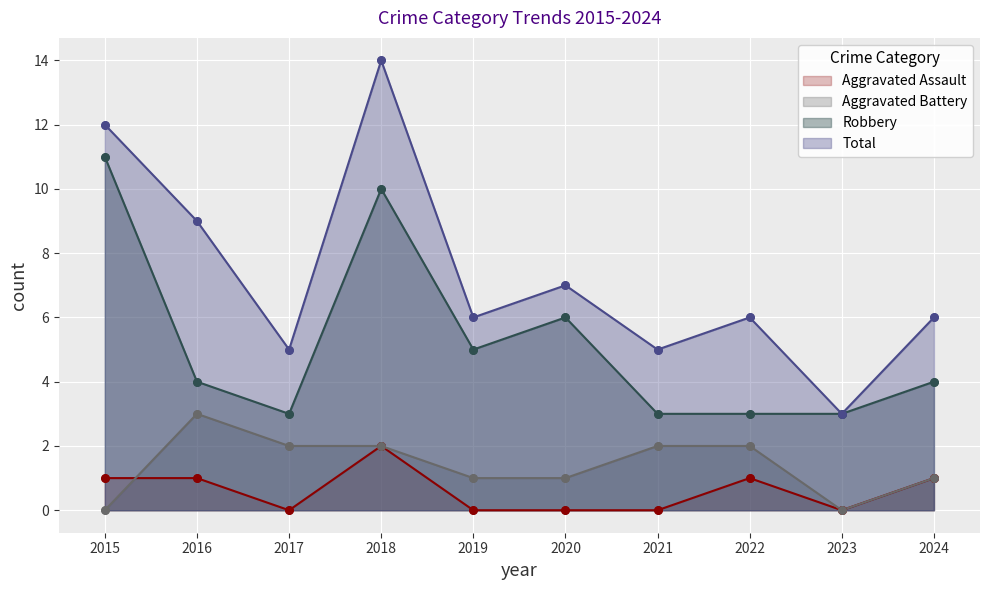

What are all the series names shown in the legend?

Aggravated Assault, Aggravated Battery, Robbery, Total